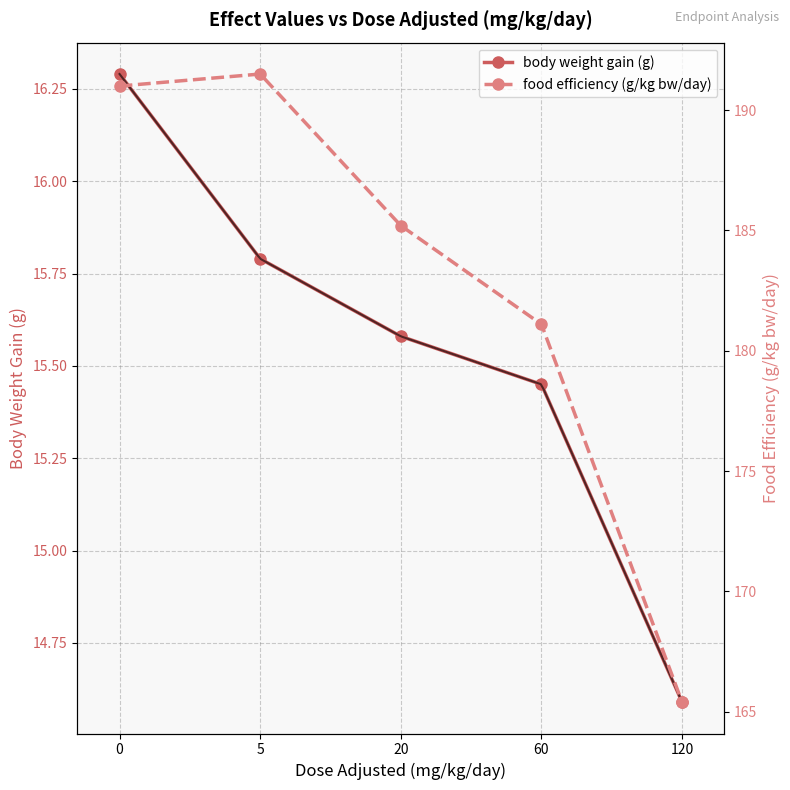

How many lines are shown in the chart?

2